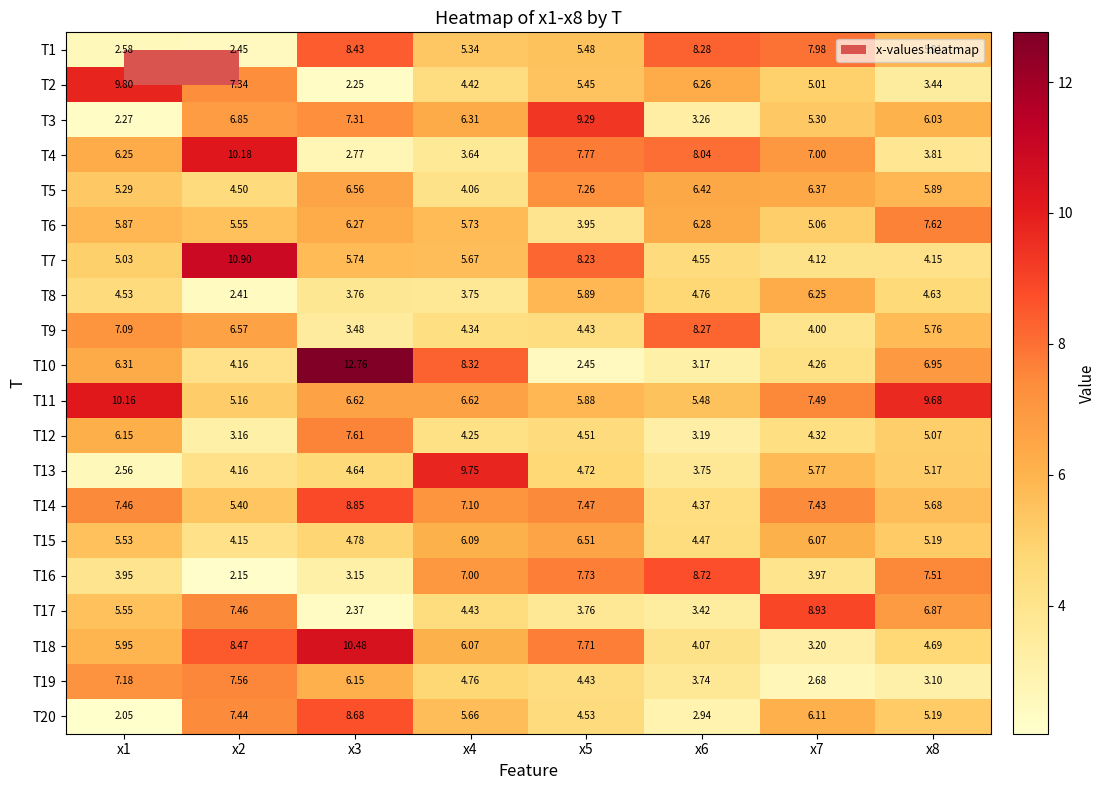

Is the value of T20 at x4 greater than the value of T10 at x6?

Yes